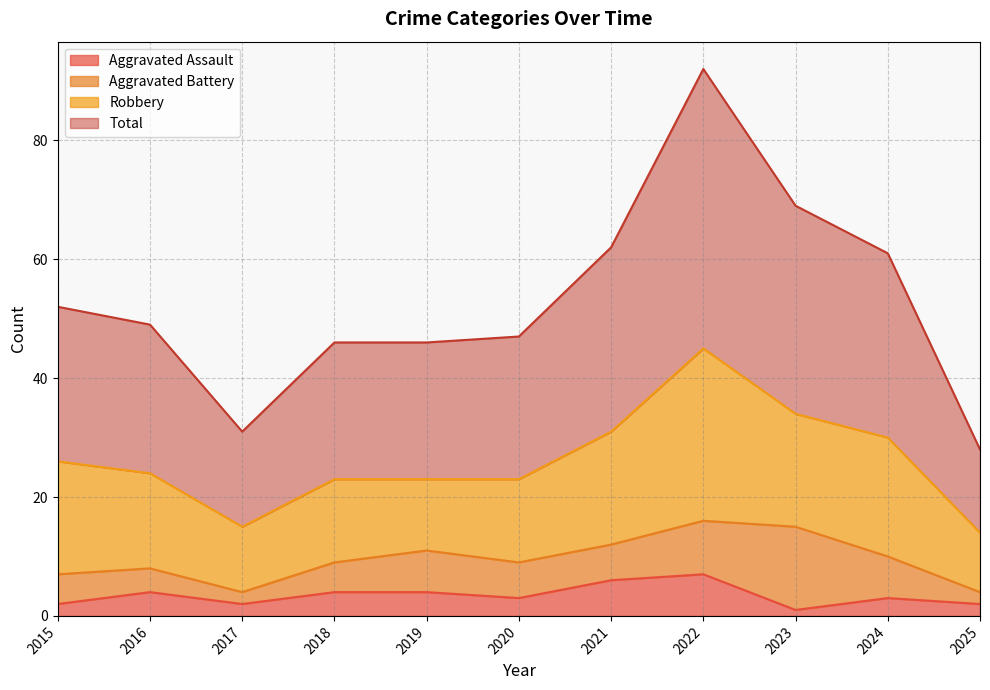

What is the difference between the highest and lowest values at 2020?

44